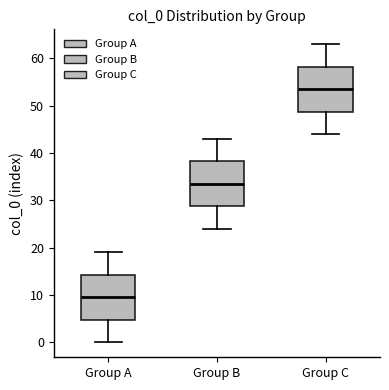

Which box has the highest median line?

Group C